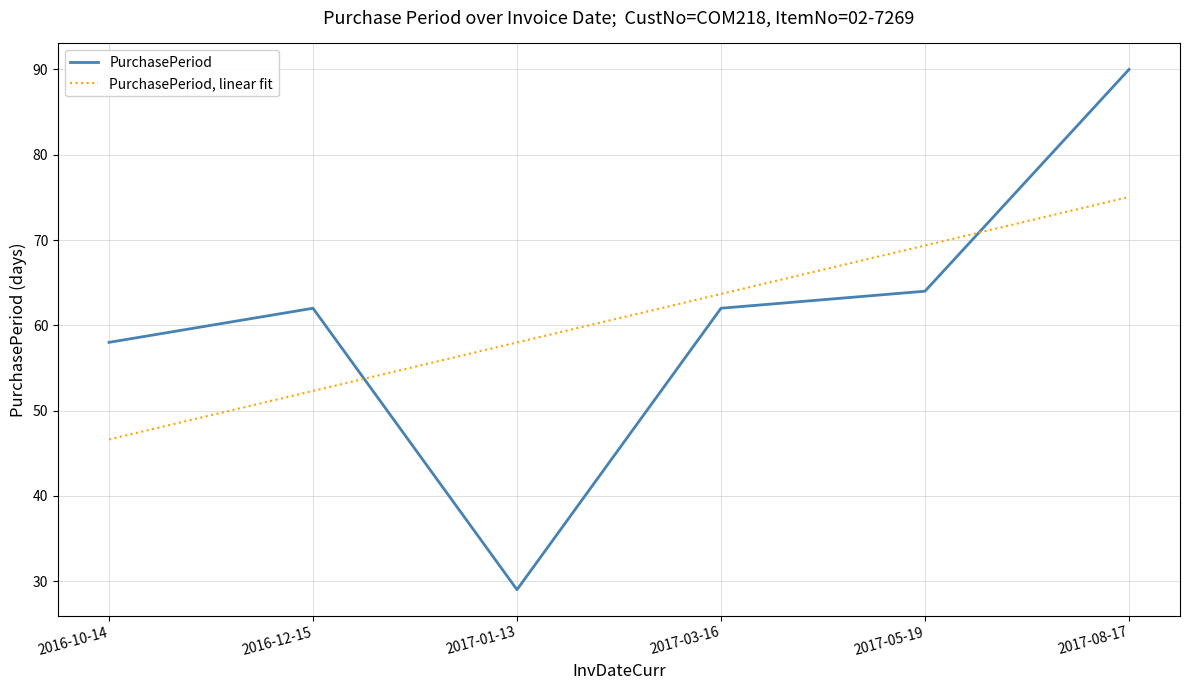

After their last crossing, which series has the higher values: PurchasePeriod, linear fit or PurchasePeriod?

PurchasePeriod